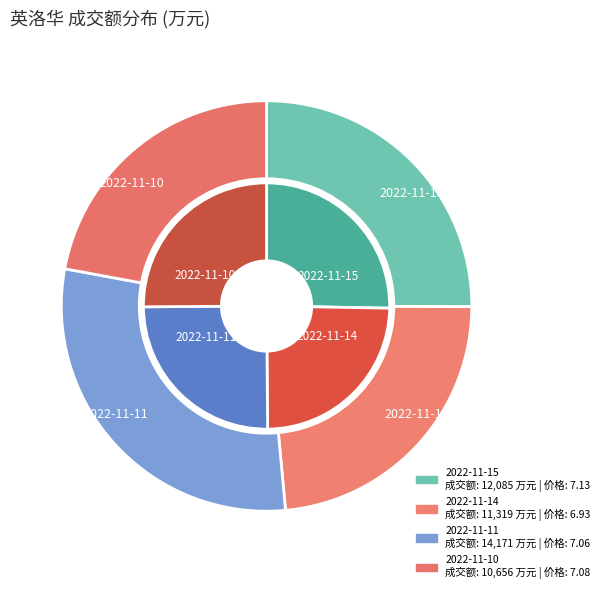

Is 2022-11-10 the majority of the pie?

No